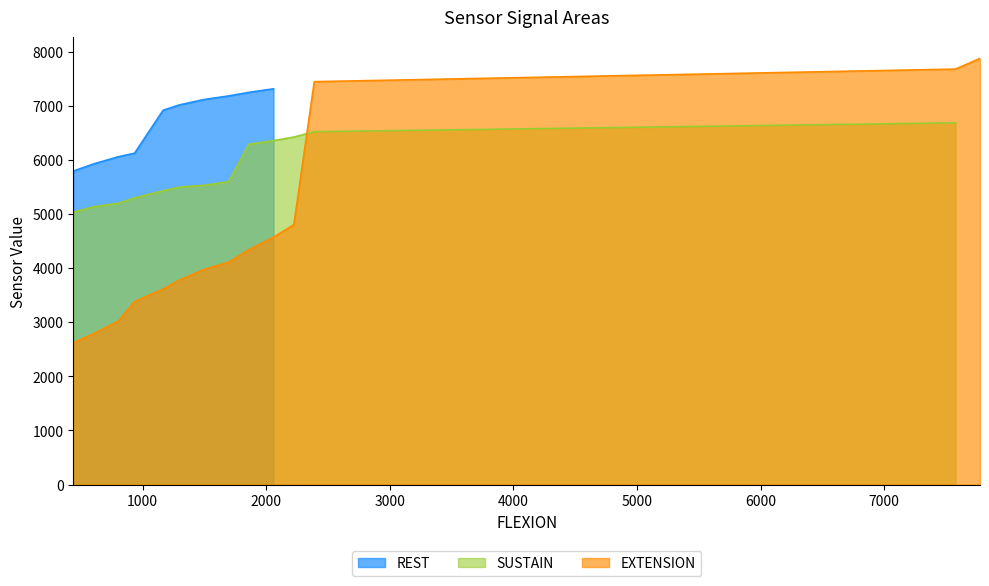

What is the lowest value of the REST series?

5793